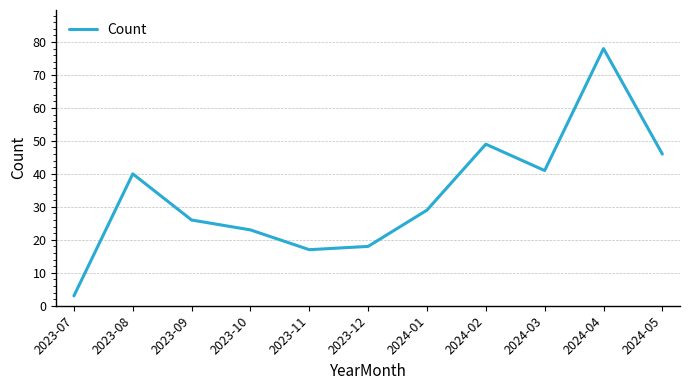

What is the maximum value shown in the chart?

78